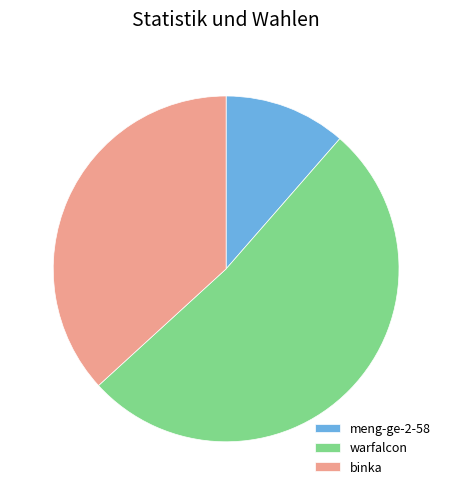

Count the number of slices in the pie.

3